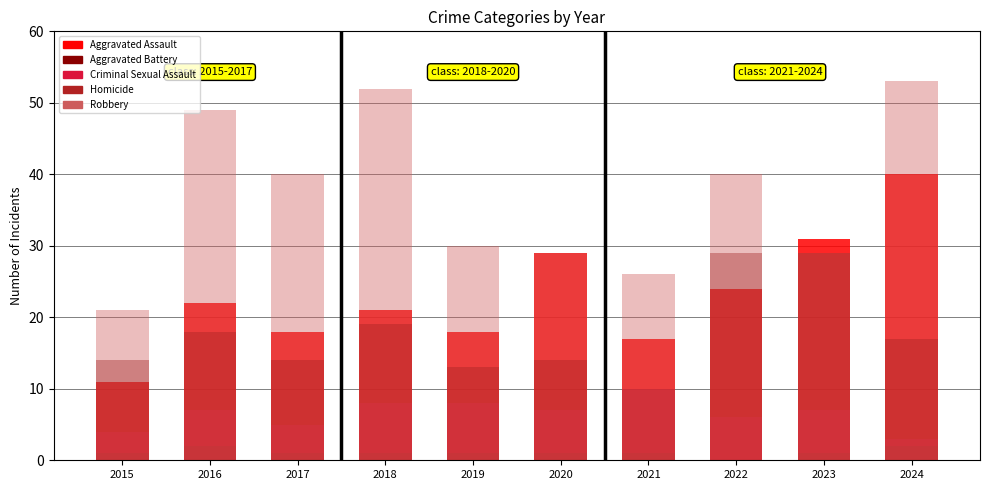

What is the difference between the highest and lowest values at 2020?

28